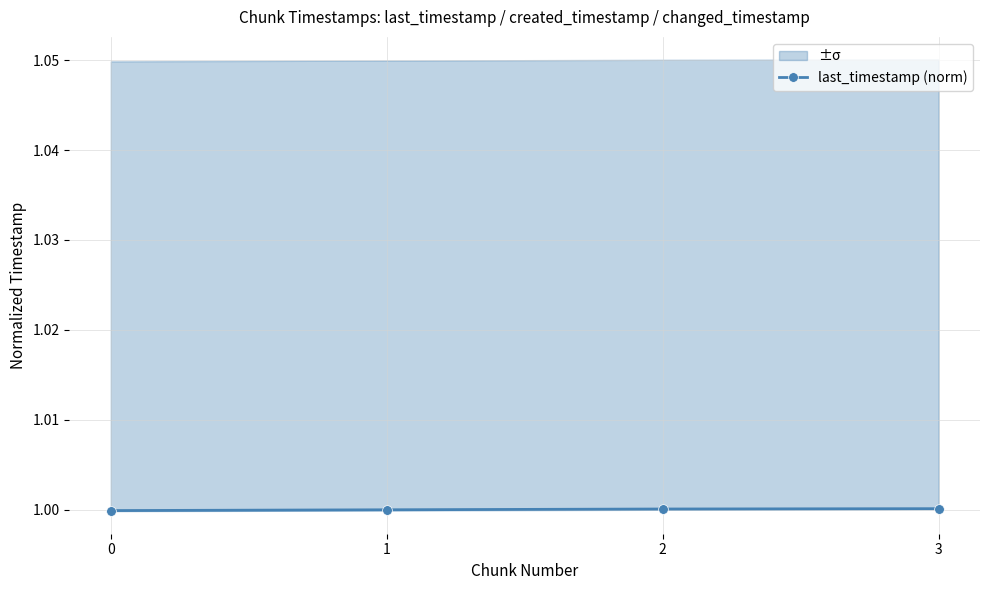

Reading left to right, transcribe all the data shown in this chart.

0=1.0	1=1.0	2=1.0	3=1.0